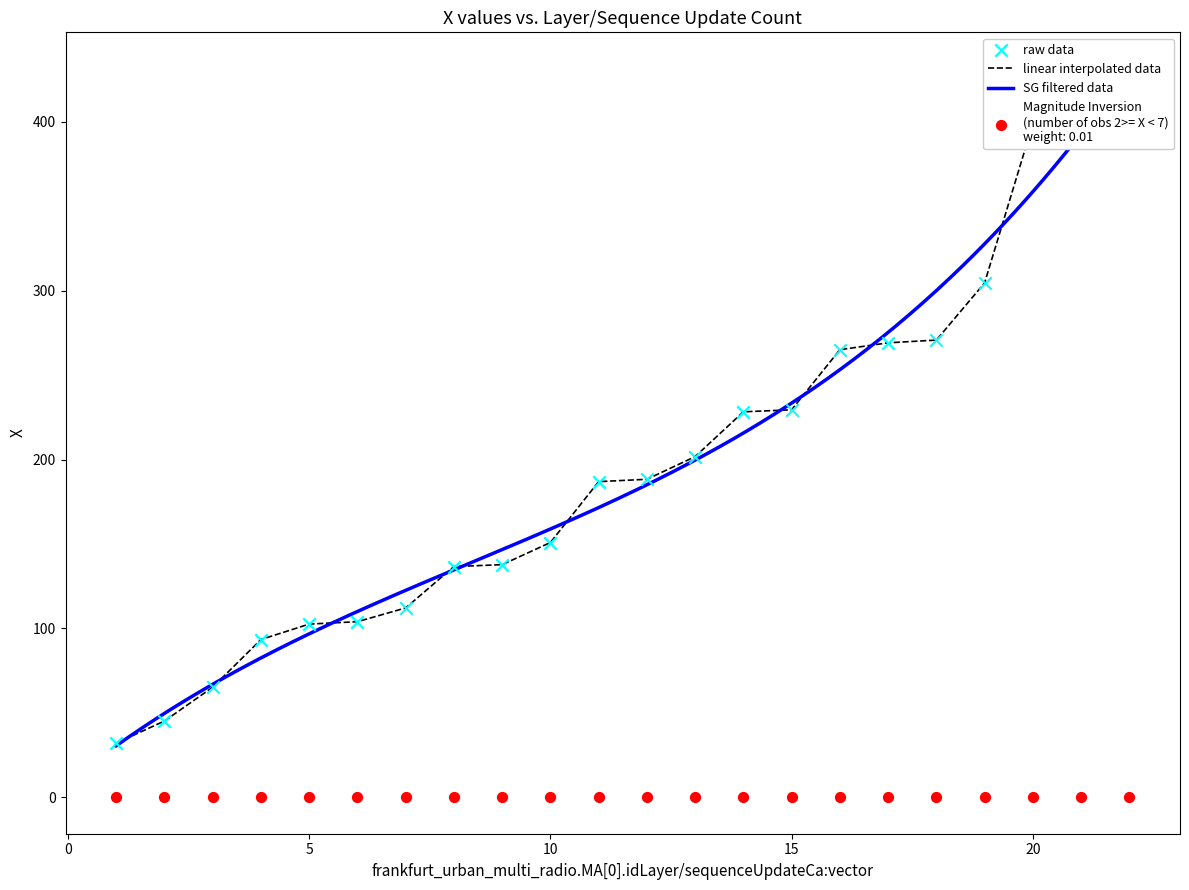

What is the change in value from 10 to 22?

+270.0